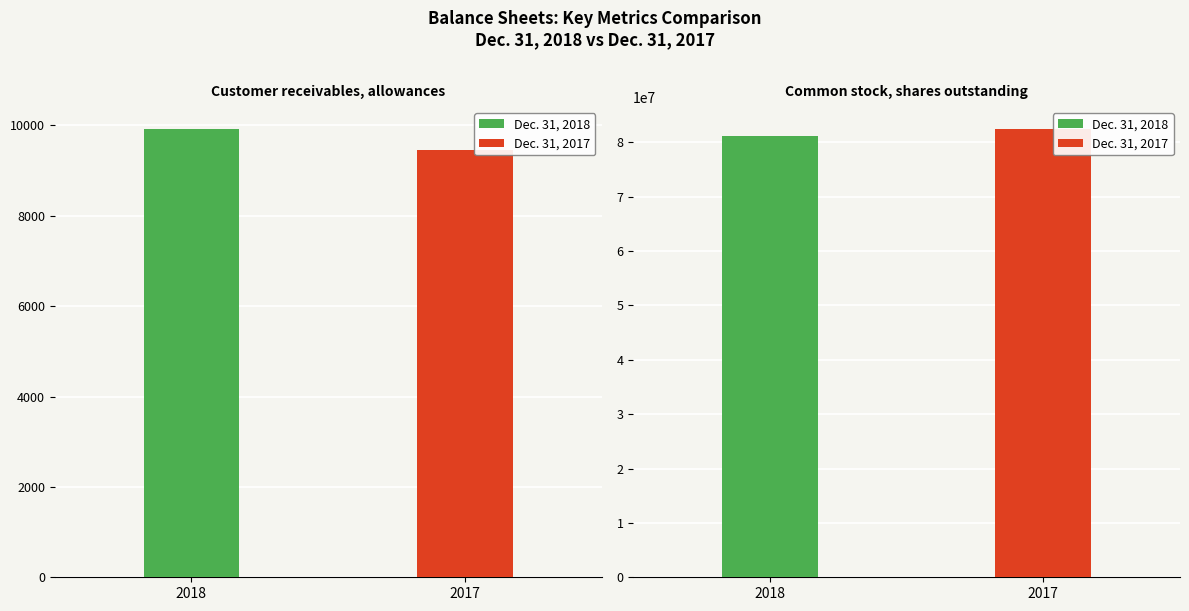

Reading left to right, transcribe all the data shown in this chart.

Dec. 31, 2018: 9913	81231131
Dec. 31, 2017: 9465	82375945